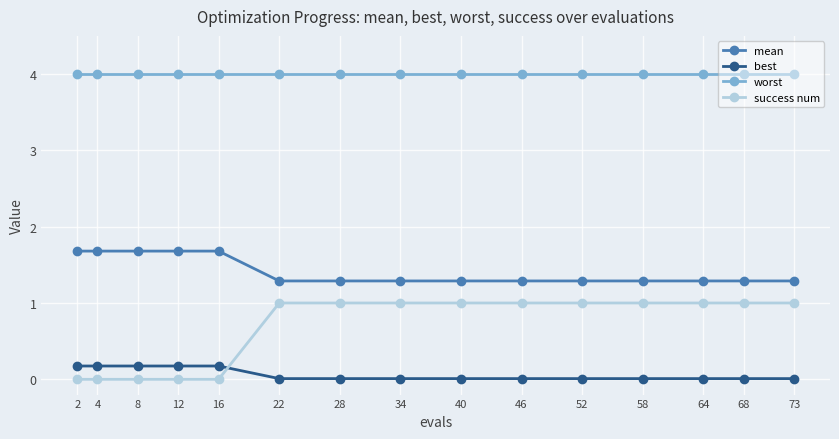

What is the greatest value displayed?

4.0